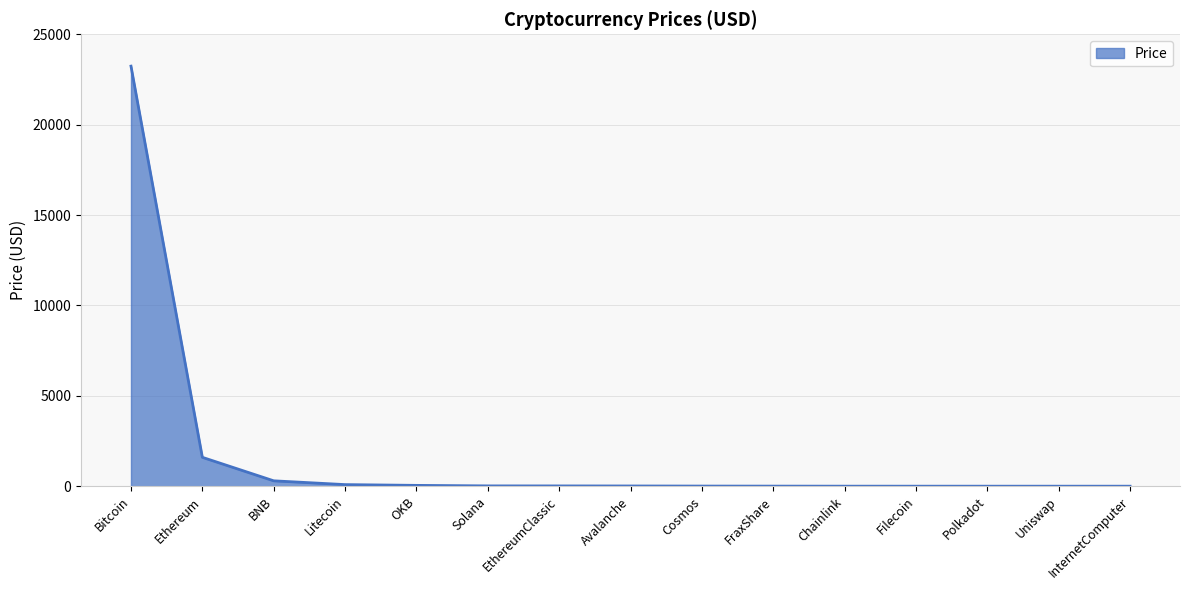

How many distinct data groups are displayed?

1